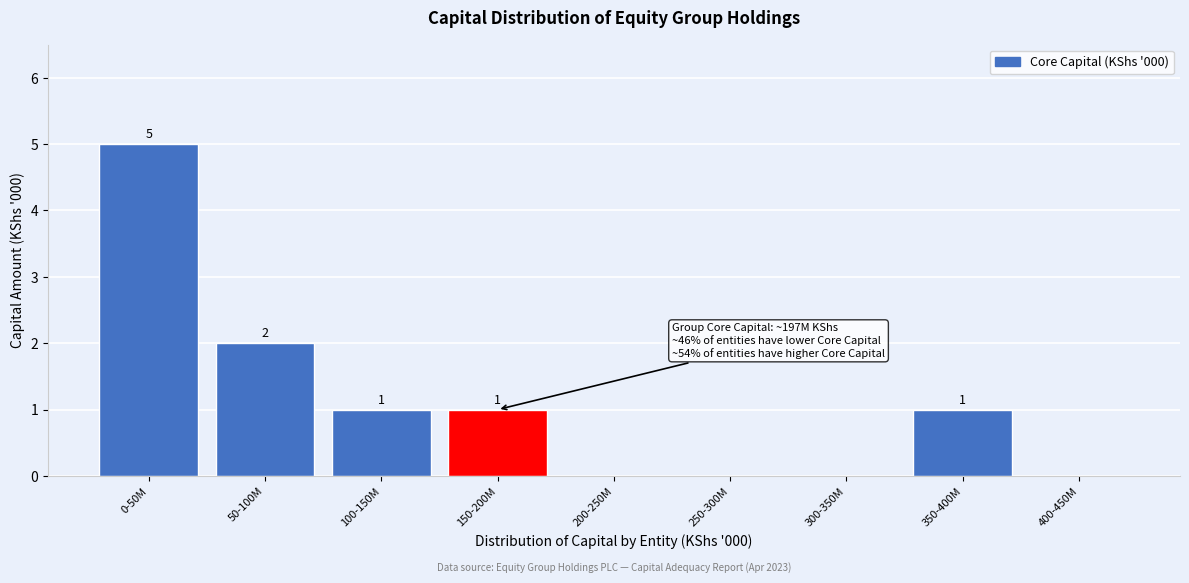

Reading left to right, what are all the values shown in this chart?

0-50M=5	50-100M=2	100-150M=1	150-200M=1	200-250M=0	250-300M=0	300-350M=0	350-400M=1	400-450M=0